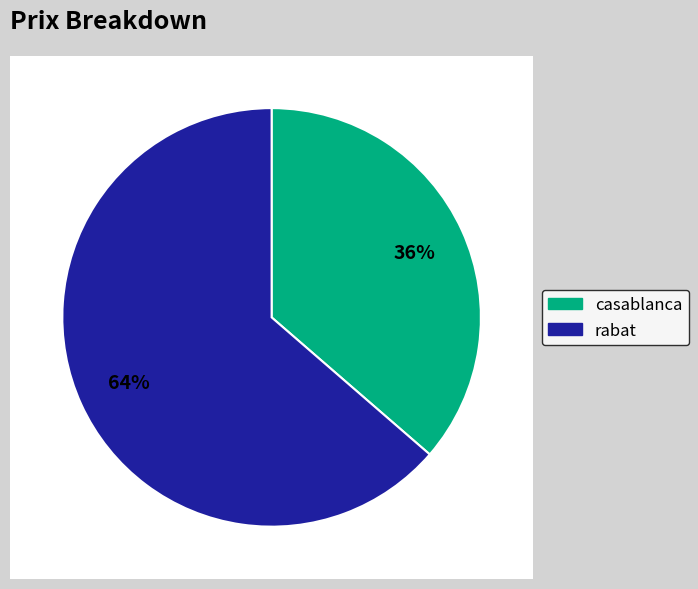

True or false: casablanca accounts for 36% of the total.

True